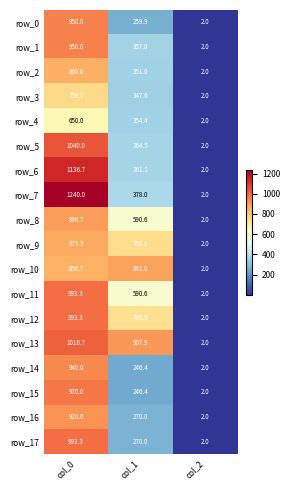

The row_2 series shows 0.5 at col_2. True or false?

False